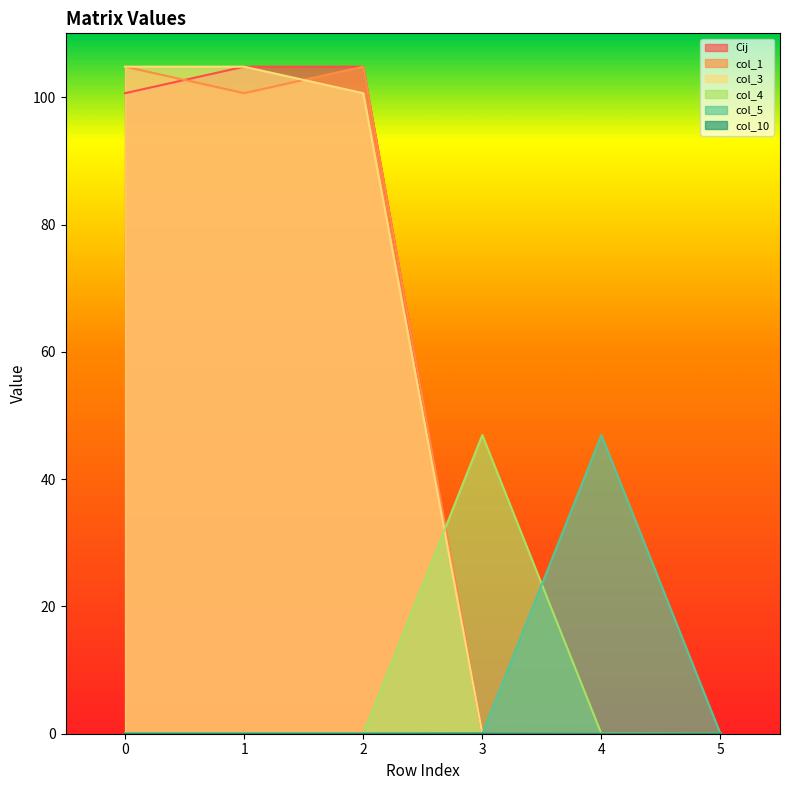

What is the highest value of the col_3 series?

104.8